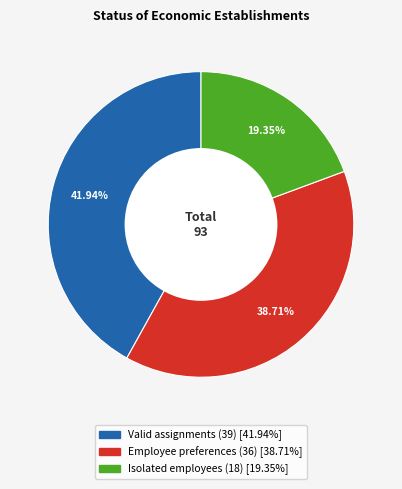

True or false: Valid assignments accounts for 48% of the total.

False